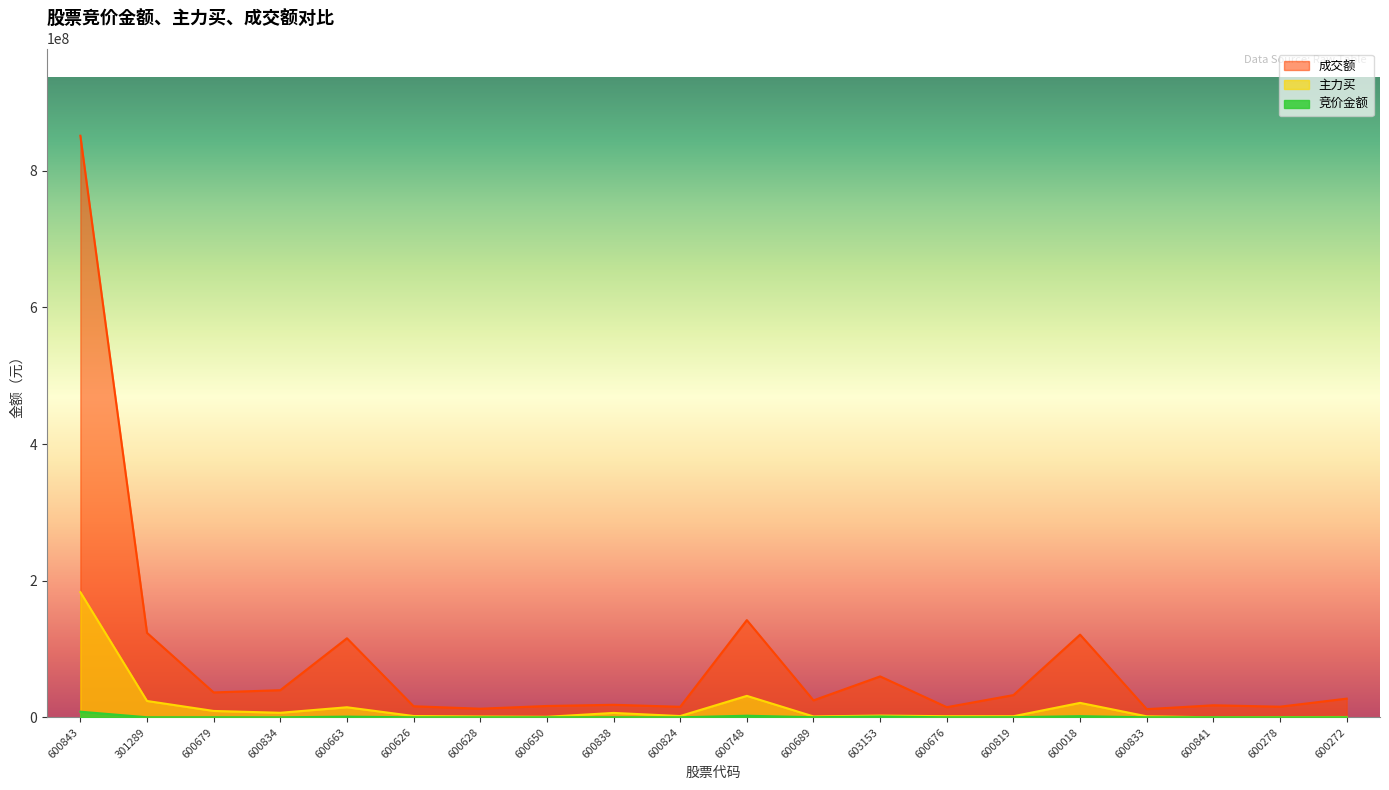

At 600628, list the series in order from smallest to largest.

竞价金额, 主力买, 成交额